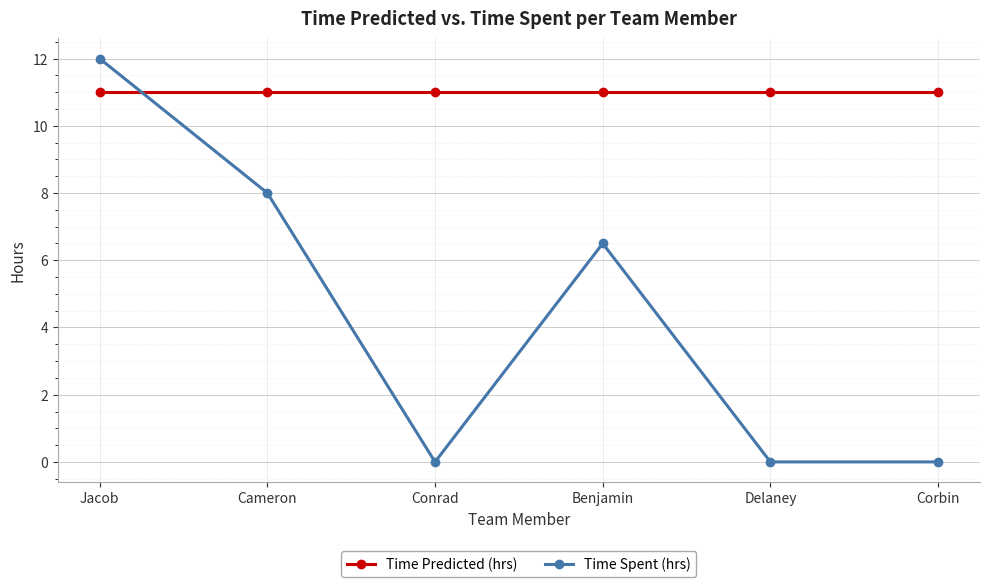

At how many categories does at least one series exceed 2?

6